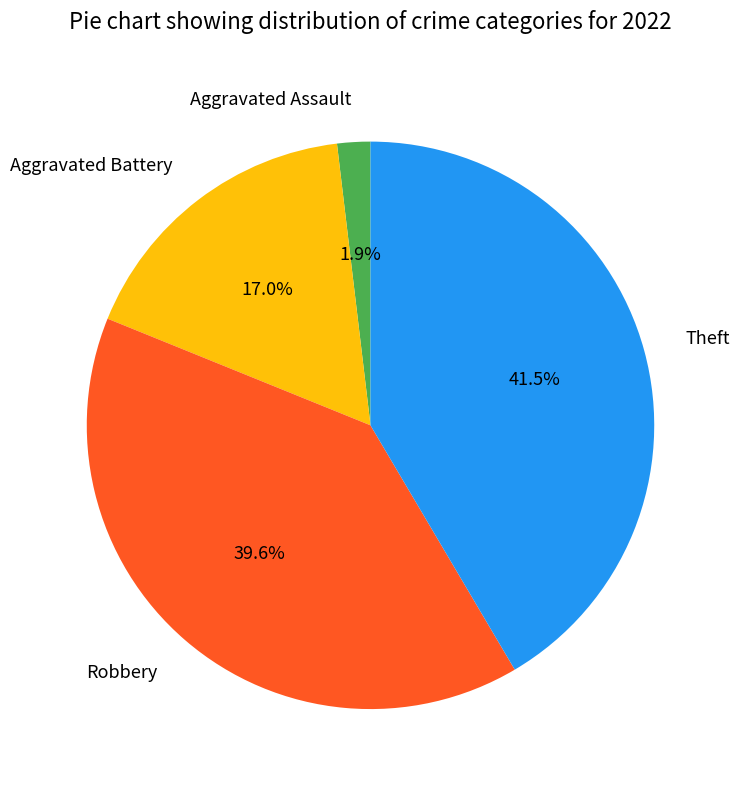

Does Aggravated Assault represent more than half of the total?

No